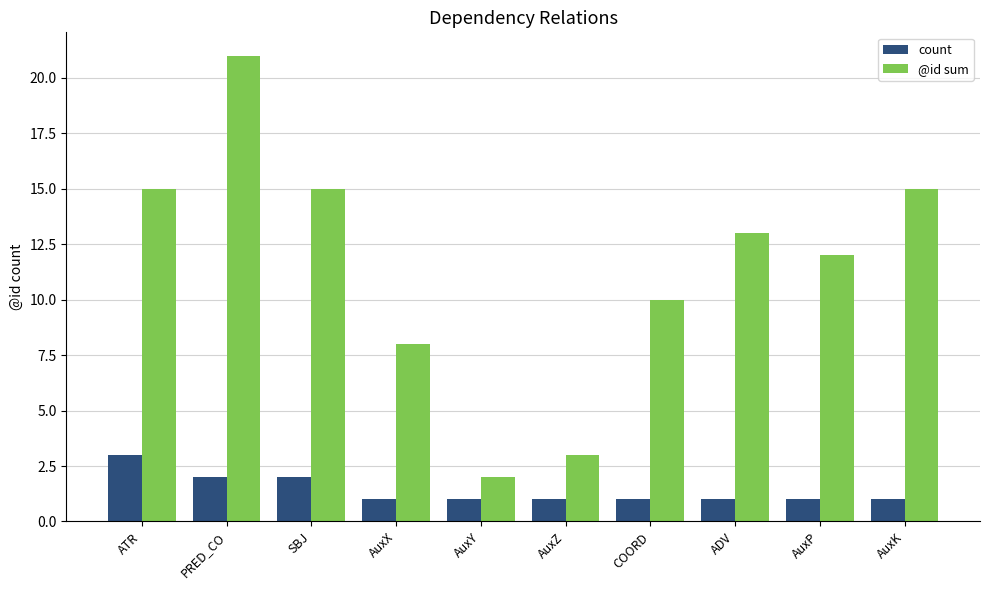

Count the number of data series in this chart.

2